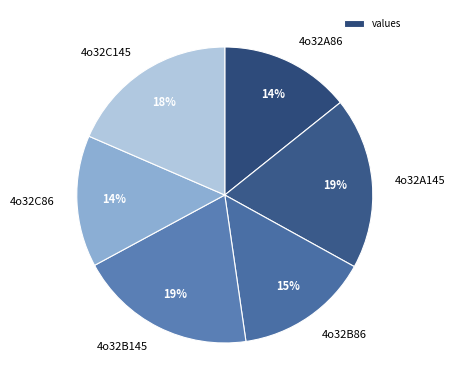

Does any single category account for the majority?

No